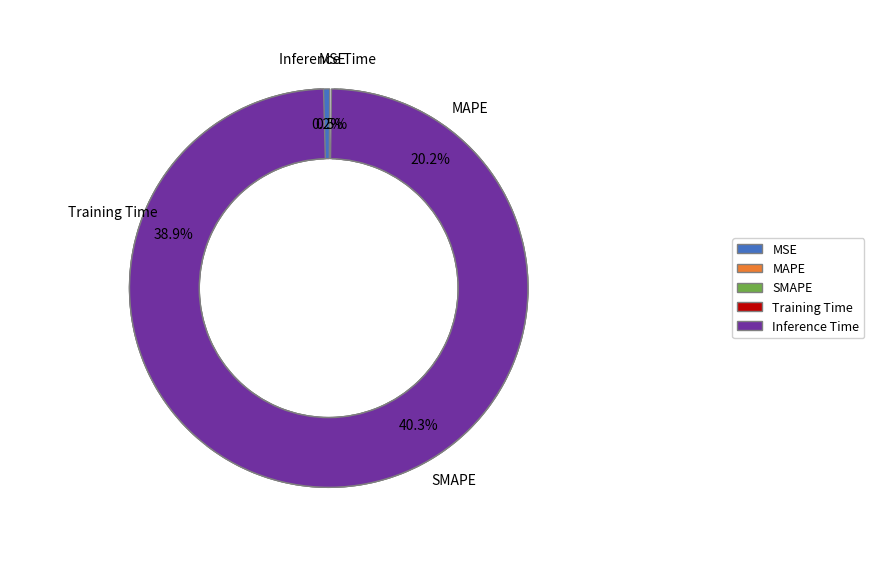

How many segments does this pie chart have?

5